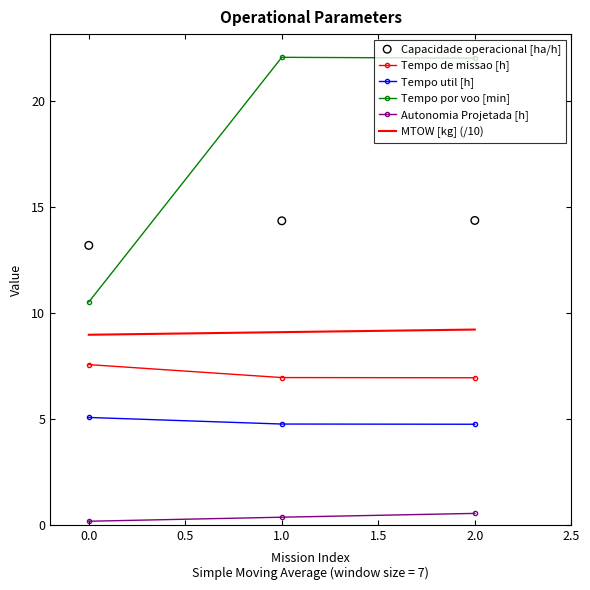

Which series reaches the minimum Y coordinate?

Autonomia Projetada [h]